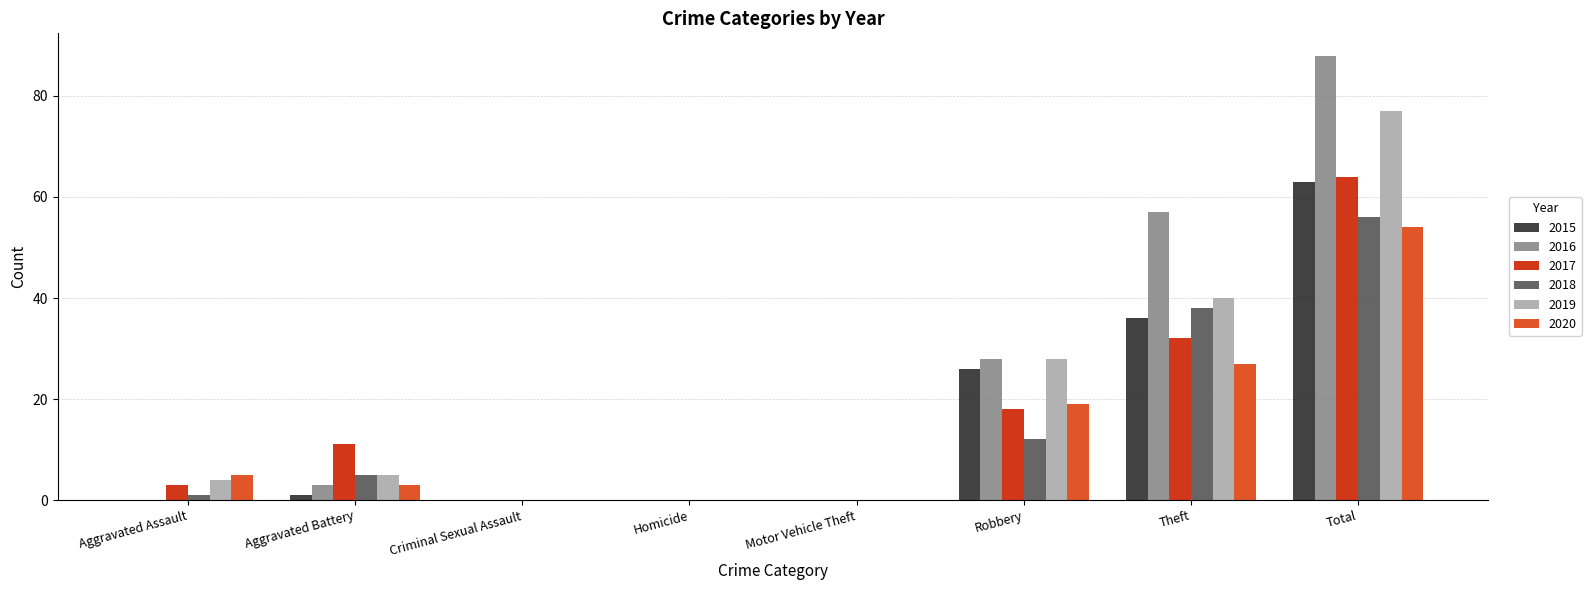

What is the sum of the 2016 values at Motor Vehicle Theft and Robbery?

28